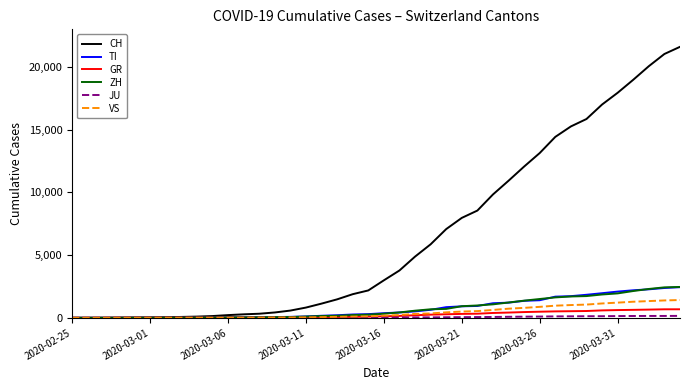

Which series has the largest total across all categories?

CH